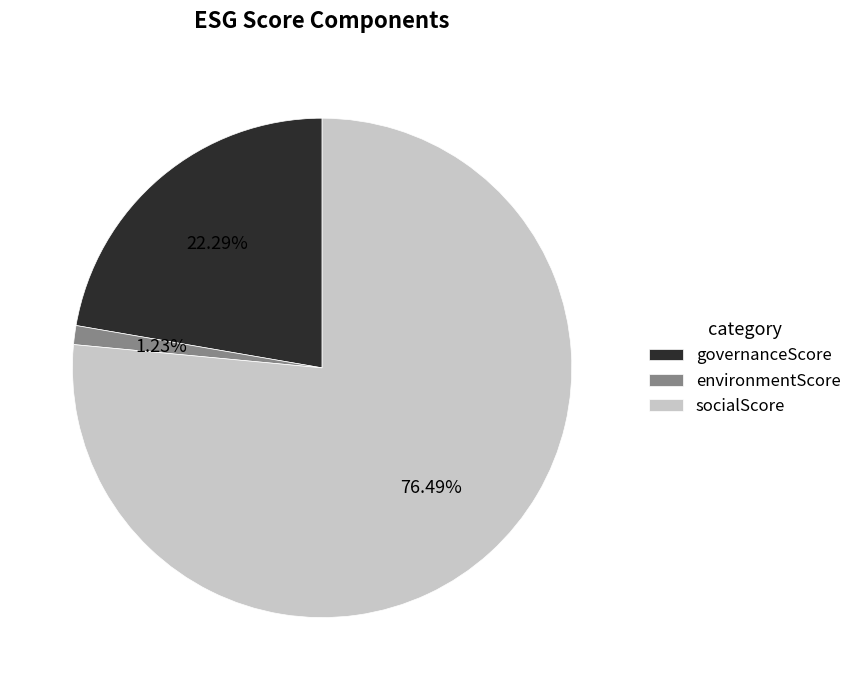

Which has a higher value, environmentScore or governanceScore?

governanceScore